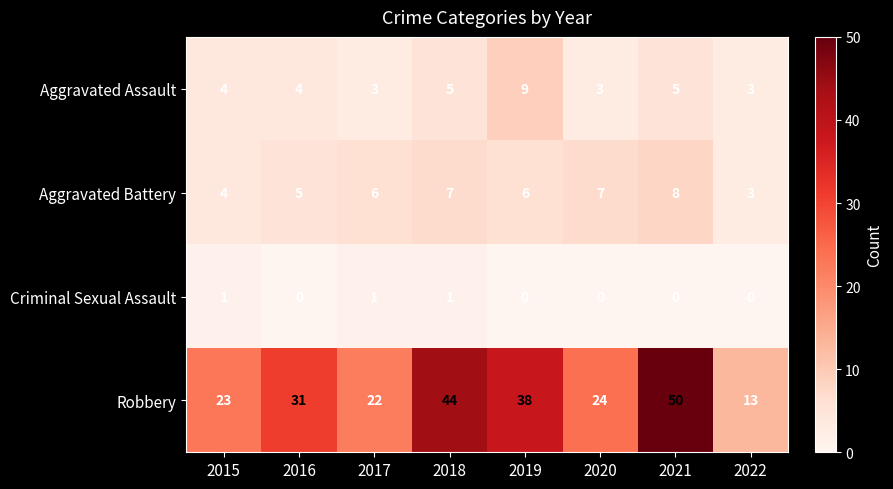

True or false: Robbery has a value of 24 at 2020.

True